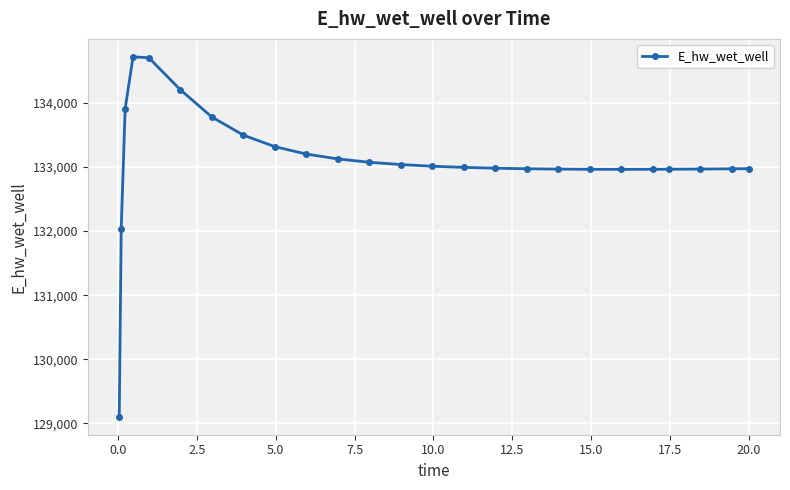

What is the difference between the maximum and second lowest values?

2684.7